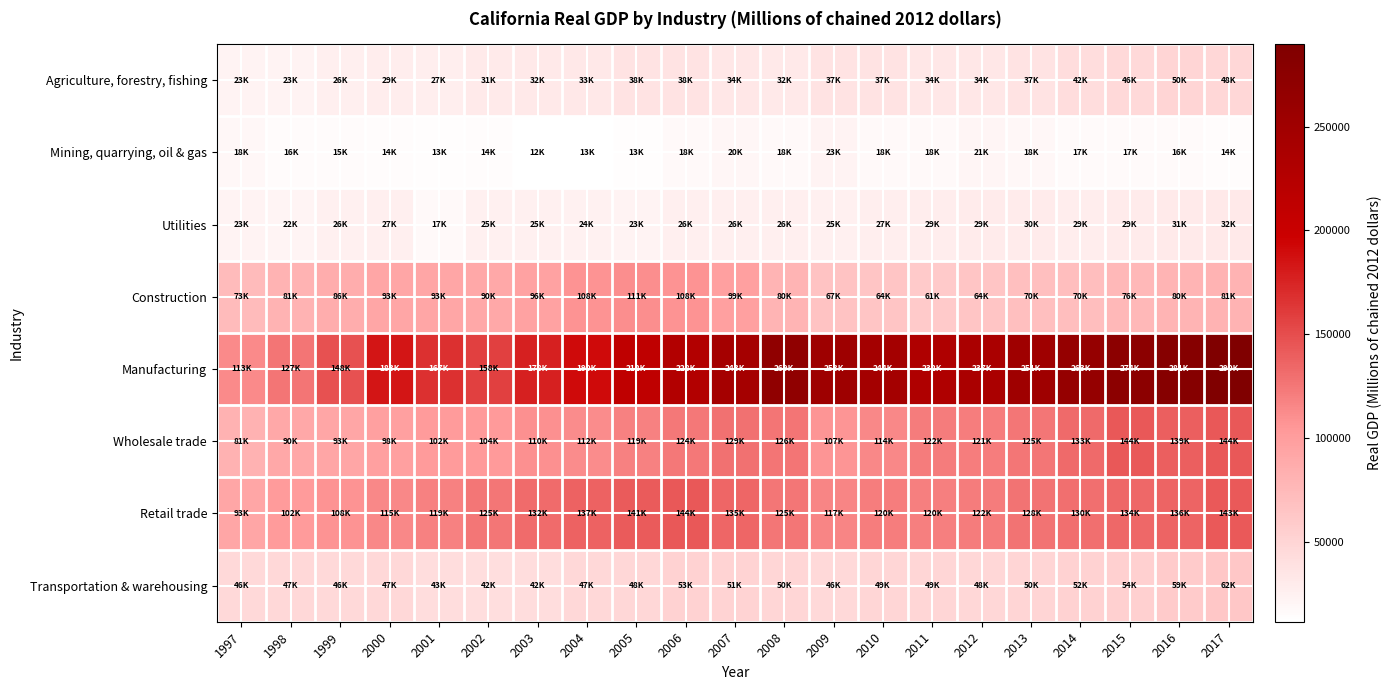

At which category is the sum across all series the highest?

2017